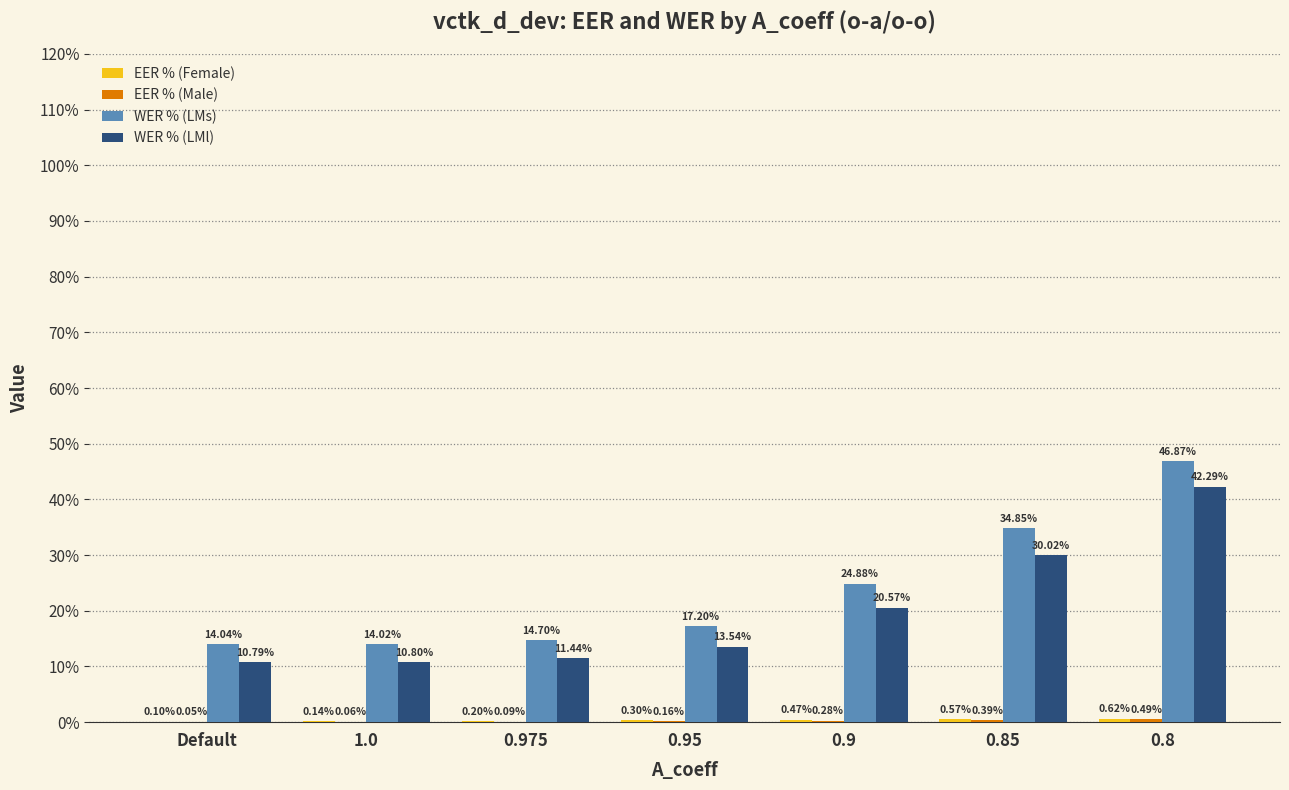

Are the bars horizontal?

No